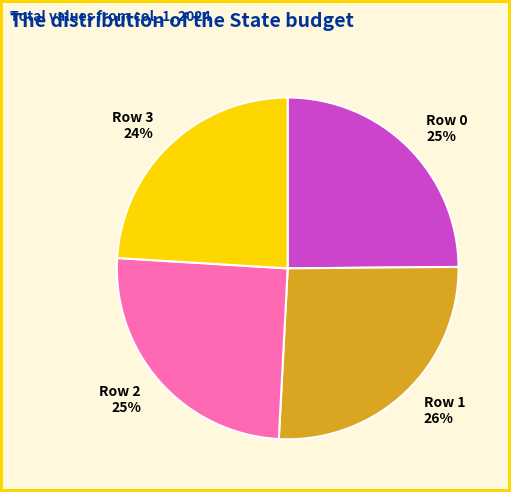

To the nearest percent, what is the average slice percentage?

25%